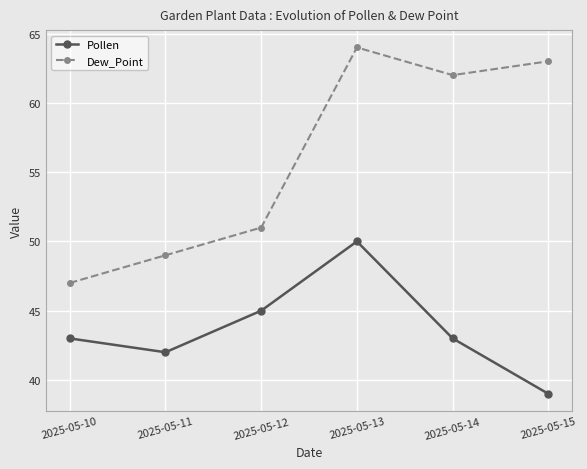

Which series changed the most between 2025-05-11 and 2025-05-13?

Dew_Point